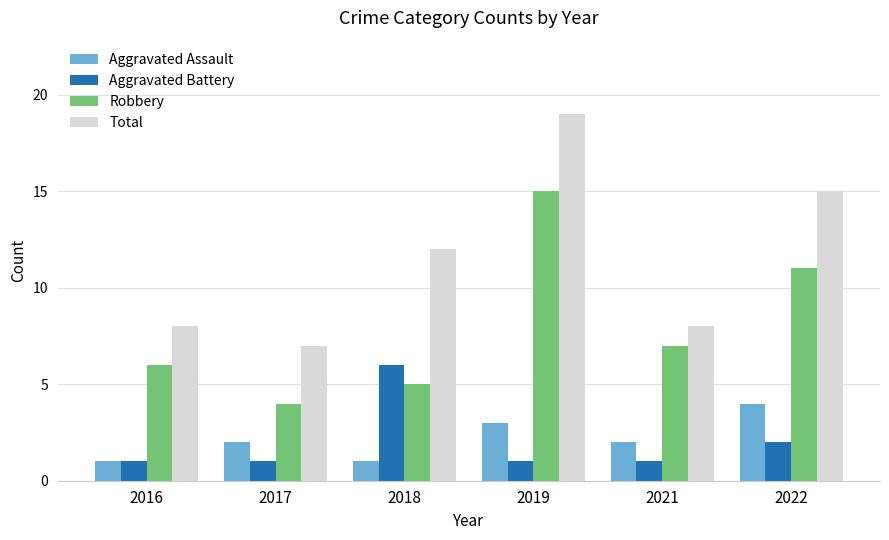

What value does the Total series have at 2016, to the nearest 10?

10